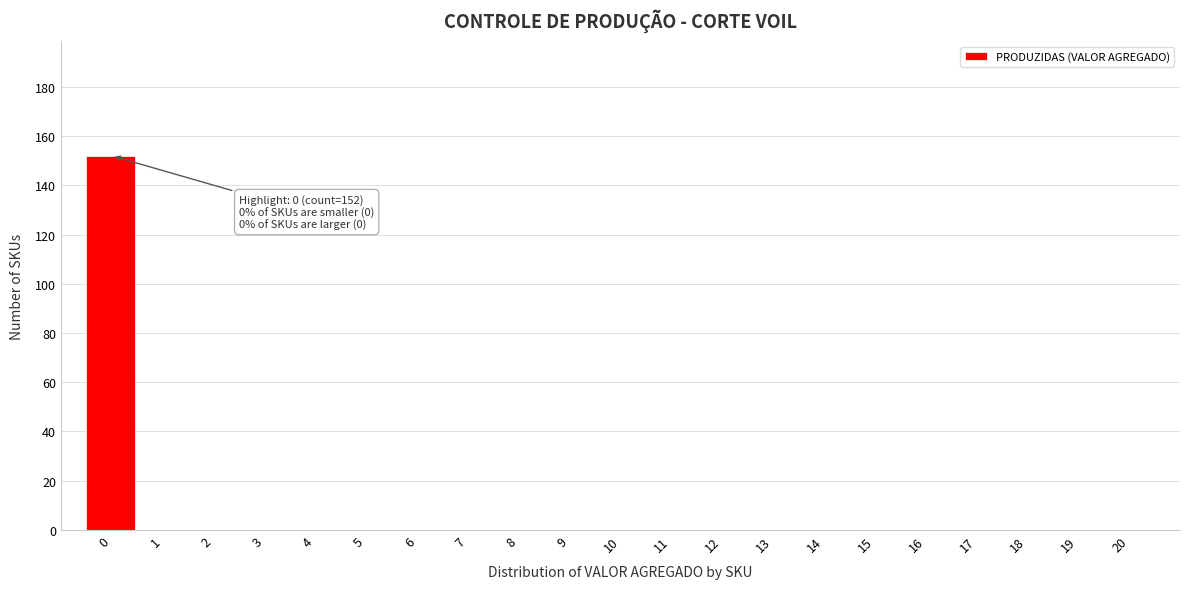

Reading left to right, what are all the values shown in this chart?

0=152	1=0	2=0	3=0	4=0	5=0	6=0	7=0	8=0	9=0	10=0	11=0	12=0	13=0	14=0	15=0	16=0	17=0	18=0	19=0	20=0